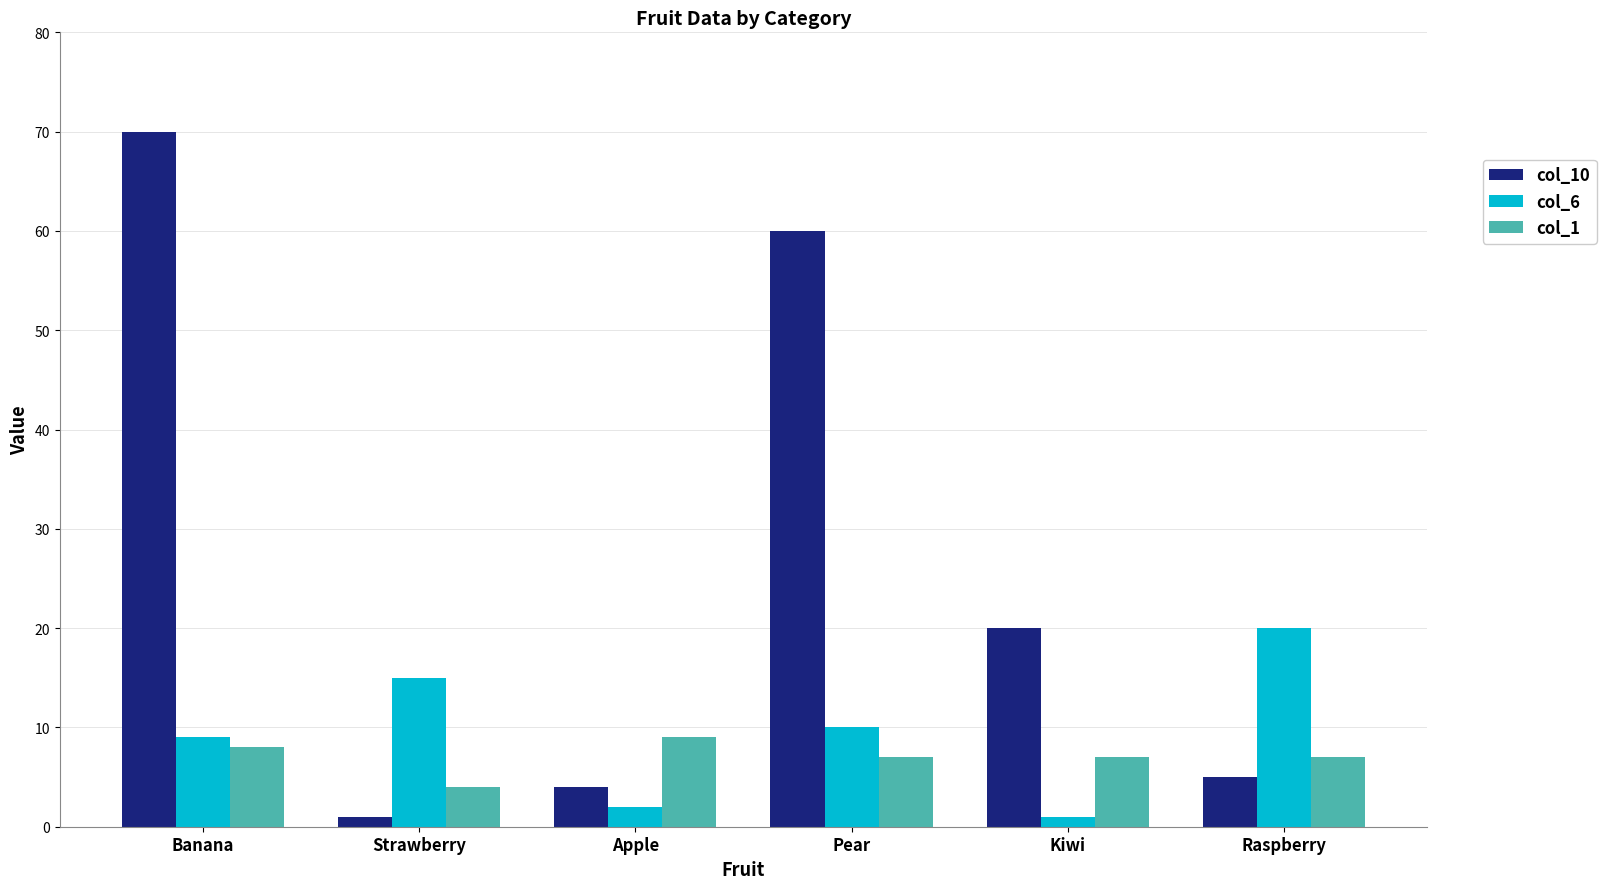

At which label does col_6 reach its peak?

Raspberry